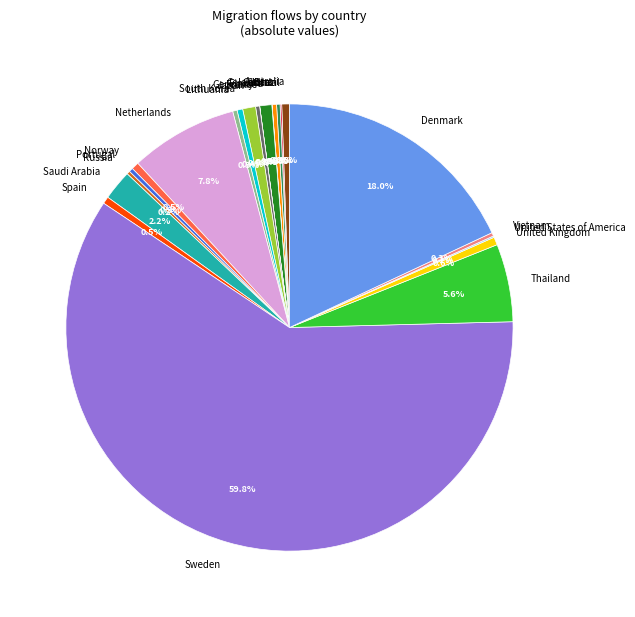

What is the majority slice?

Sweden